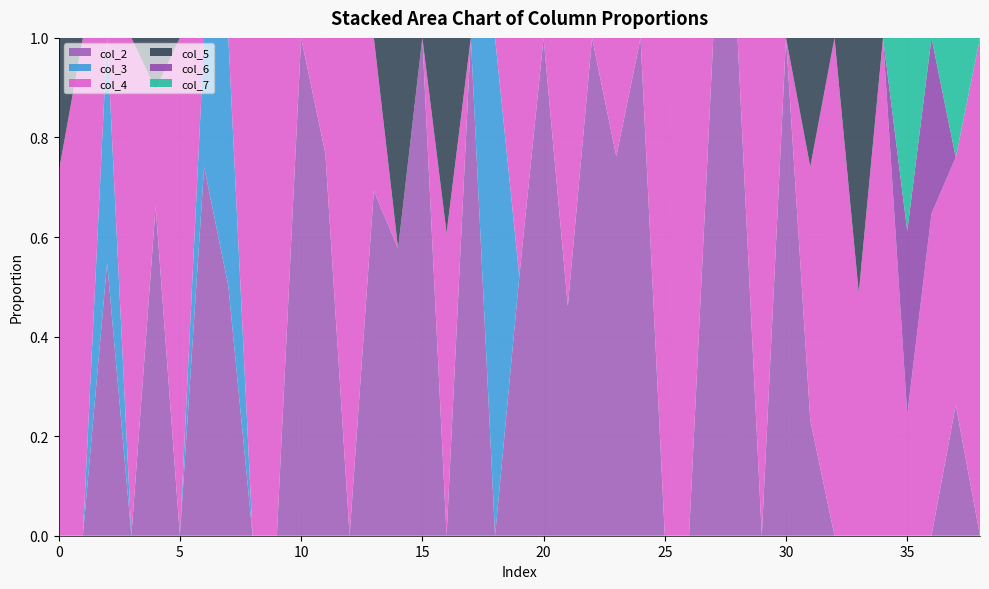

Reading left to right, list all the values displayed in this chart.

col_2: 0.0	0.0	0.5	0.0	0.7	0.0	0.7	0.5	0.0	0.0	1.0	0.8	0.0	0.7	0.6	1.0	0.0	1.0	0.0	0.5	1.0	0.5	1.0	0.8	1.0	0.0	0.0	1.0	1.0	0.0	1.0	0.2	0.0	0.0	0.0	0.0	0.0	0.3	0.0
col_3: 0.0	0.0	0.5	0.0	0.0	0.0	0.3	0.5	0.0	0.0	0.0	0.0	0.0	0.0	0.0	0.0	0.0	0.0	1.0	0.0	0.0	0.0	0.0	0.0	0.0	0.0	0.0	0.0	0.0	0.0	0.0	0.0	0.0	0.0	0.0	0.0	0.0	0.0	0.0
col_4: 0.7	1.0	0.0	1.0	0.2	1.0	0.0	0.0	1.0	1.0	0.0	0.2	1.0	0.3	0.0	0.0	0.6	0.0	0.0	0.5	0.0	0.5	0.0	0.2	0.0	1.0	1.0	0.0	0.0	1.0	0.0	0.5	1.0	0.5	1.0	0.2	0.6	0.5	1.0
col_5: 0.3	0.0	0.0	0.0	0.1	0.0	0.0	0.0	0.0	0.0	0.0	0.0	0.0	0.0	0.4	0.0	0.4	0.0	0.0	0.0	0.0	0.0	0.0	0.0	0.0	0.0	0.0	0.0	0.0	0.0	0.0	0.3	0.0	0.5	0.0	0.0	0.0	0.0	0.0
col_6: 0.0	0.0	0.0	0.0	0.0	0.0	0.0	0.0	0.0	0.0	0.0	0.0	0.0	0.0	0.0	0.0	0.0	0.0	0.0	0.0	0.0	0.0	0.0	0.0	0.0	0.0	0.0	0.0	0.0	0.0	0.0	0.0	0.0	0.0	0.0	0.4	0.4	0.0	0.0
col_7: 0.0	0.0	0.0	0.0	0.0	0.0	0.0	0.0	0.0	0.0	0.0	0.0	0.0	0.0	0.0	0.0	0.0	0.0	0.0	0.0	0.0	0.0	0.0	0.0	0.0	0.0	0.0	0.0	0.0	0.0	0.0	0.0	0.0	0.0	0.0	0.4	0.0	0.2	0.0